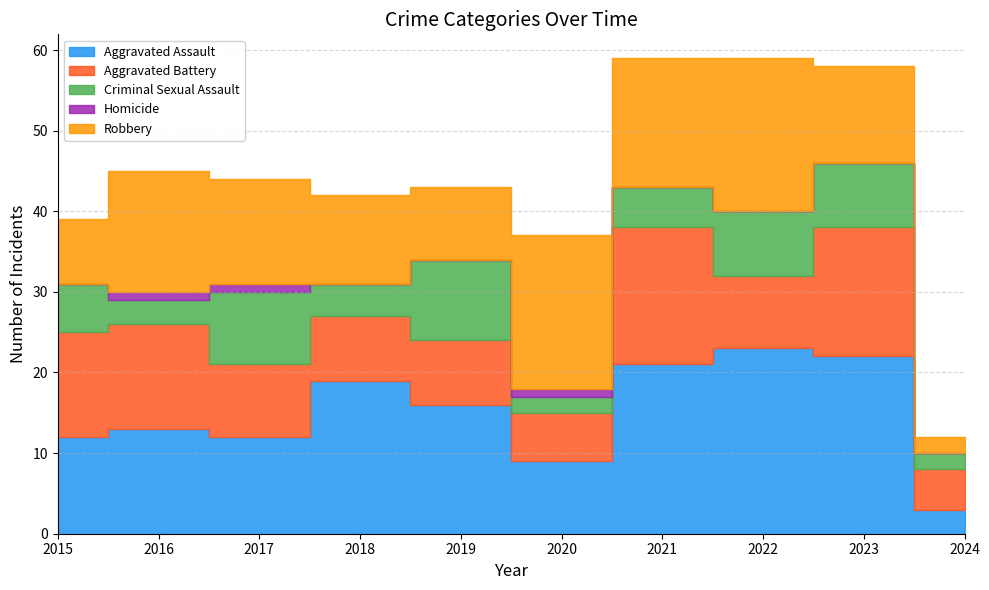

What is the difference between the maximum and minimum values in the Homicide series?

1